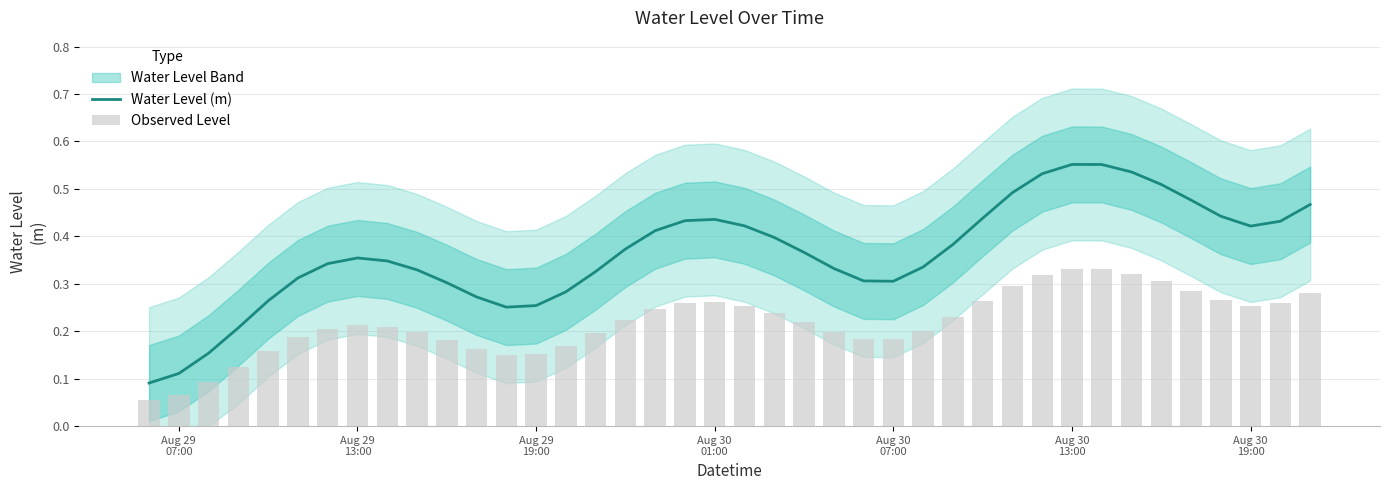

List the series in order of their overall mean, highest first.

Water Level (m), Observed Level